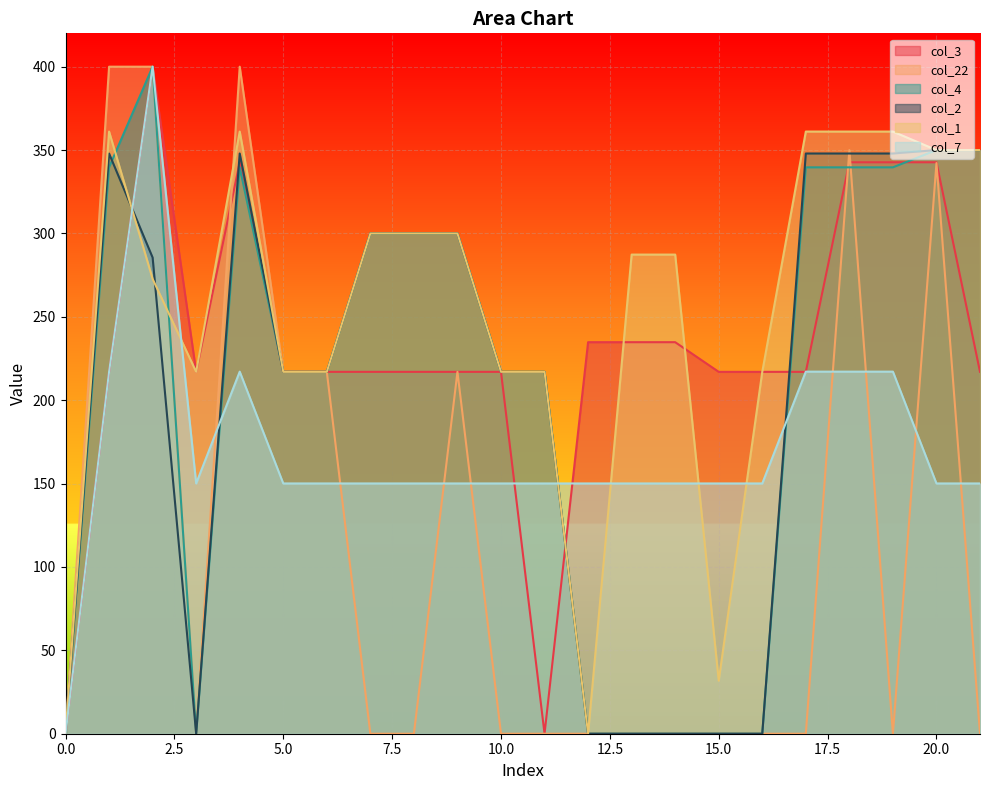

Which category has the highest value in the col_2 series?

20